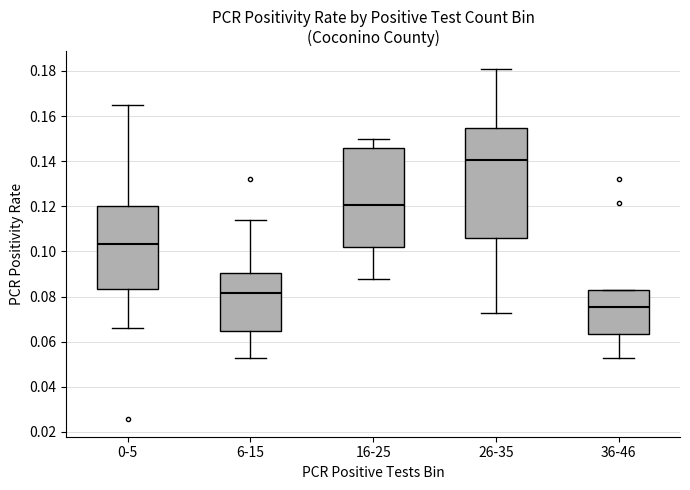

Which box has the highest median line?

26-35